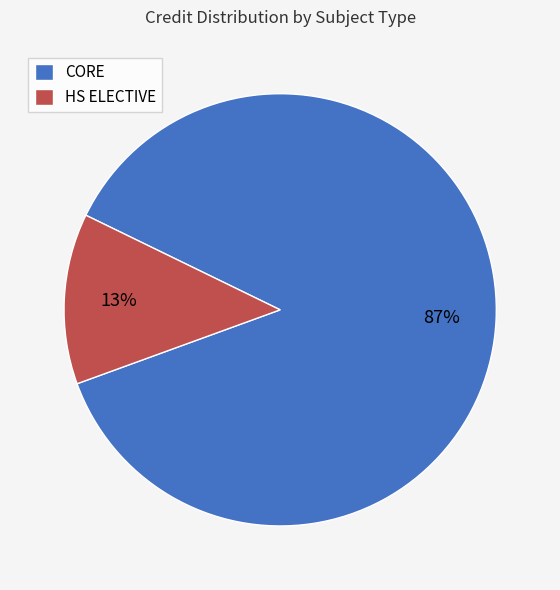

Count the number of slices in the pie.

2